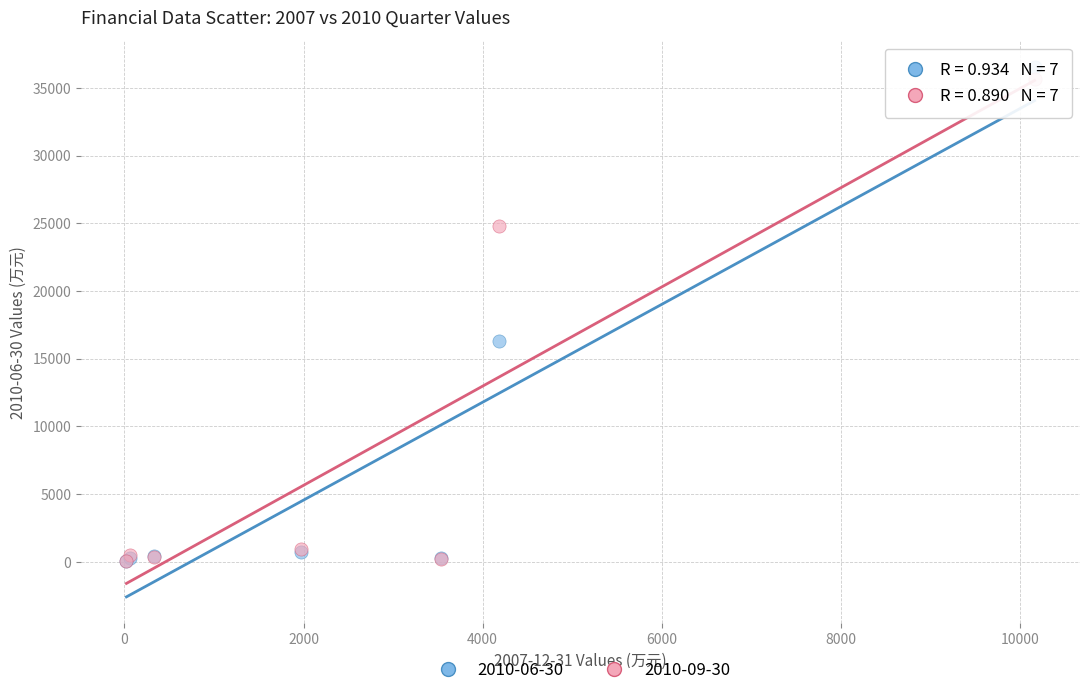

Which series reaches the maximum Y coordinate?

2010-06-30